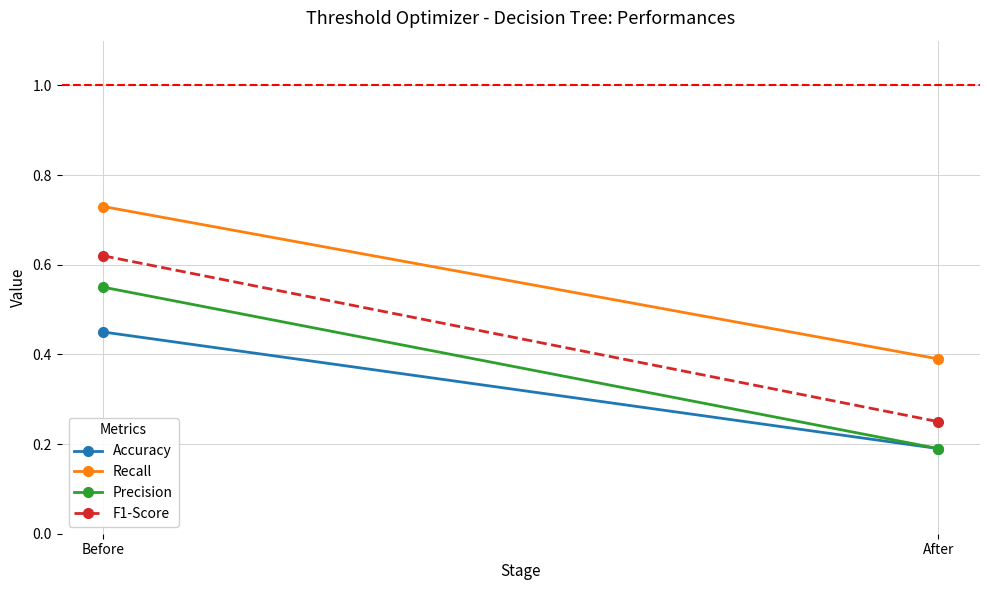

Rank the series by their maximum value, from highest to lowest.

Recall, F1-Score, Precision, Accuracy